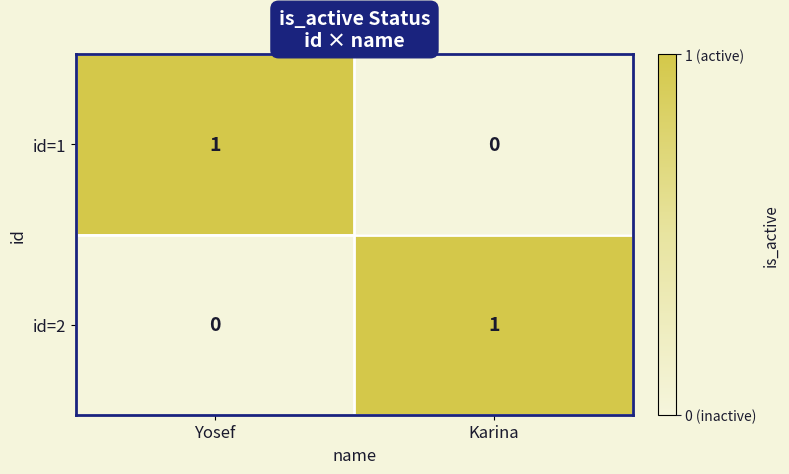

The value of id=2 at Karina is 1. True or false?

True